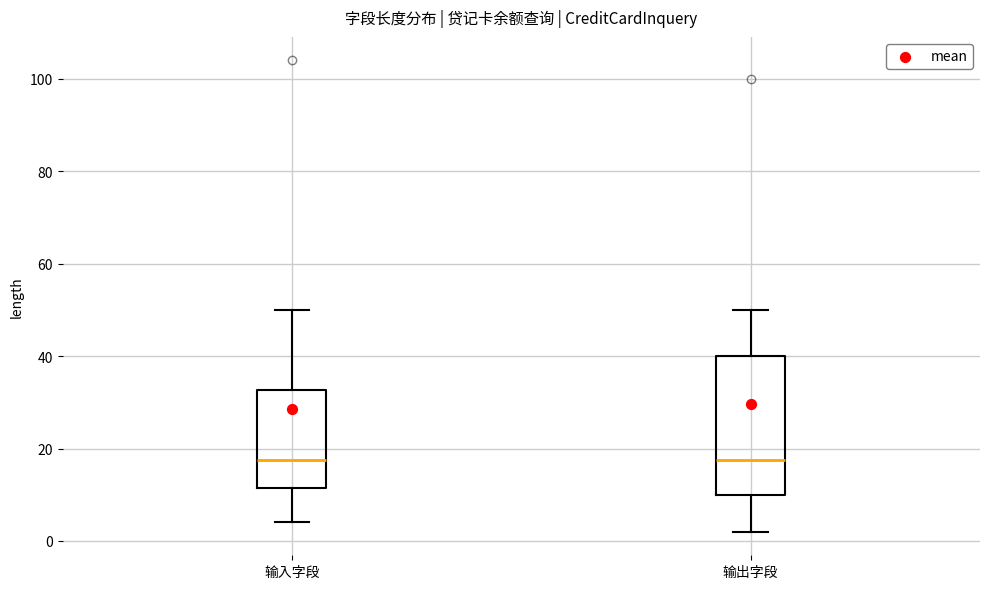

Where does the upper whisker of the box for 输出字段 end on the y-axis? The values are not printed on the chart, so give them approximately, as read against the axis.

50